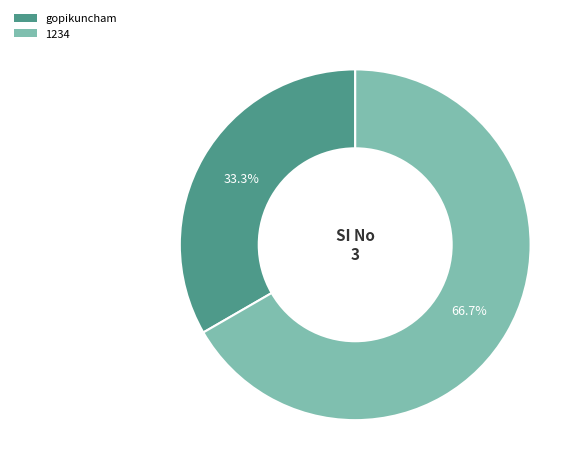

Do gopikuncham and 1234 together represent more than half of the pie?

Yes